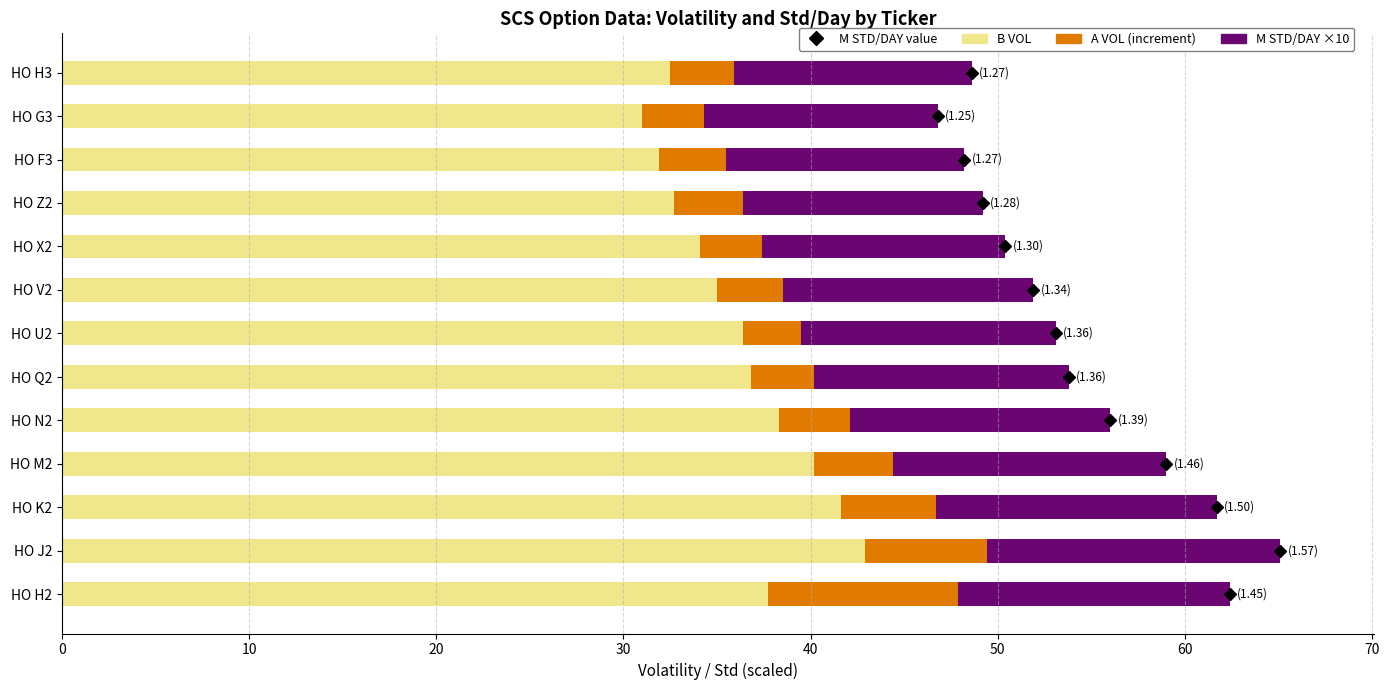

What is the difference between the B VOL values at HO G3 and HO X2?

3.1